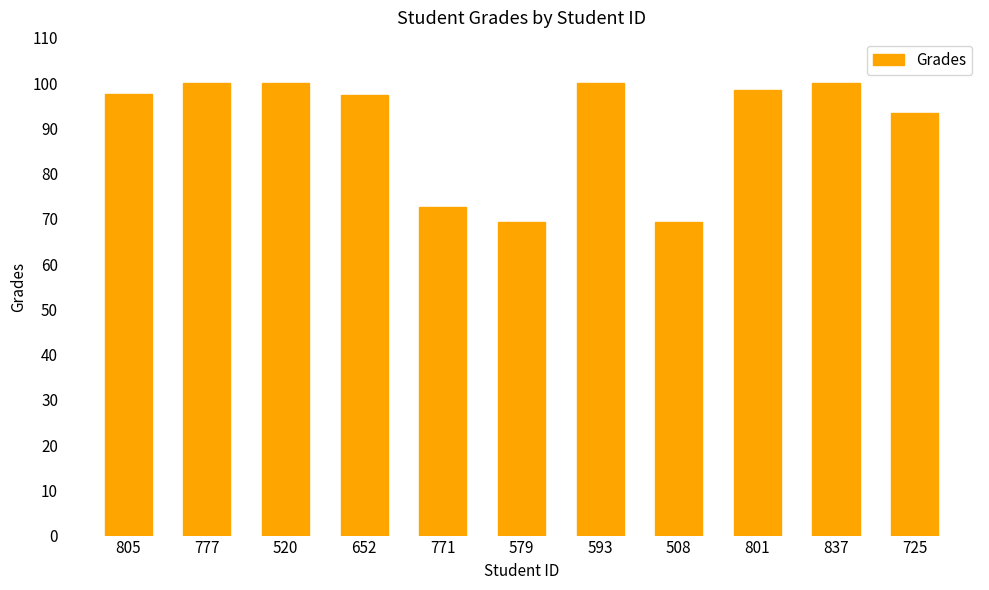

The chart shows a value of 30.8 at 805. True or false?

False